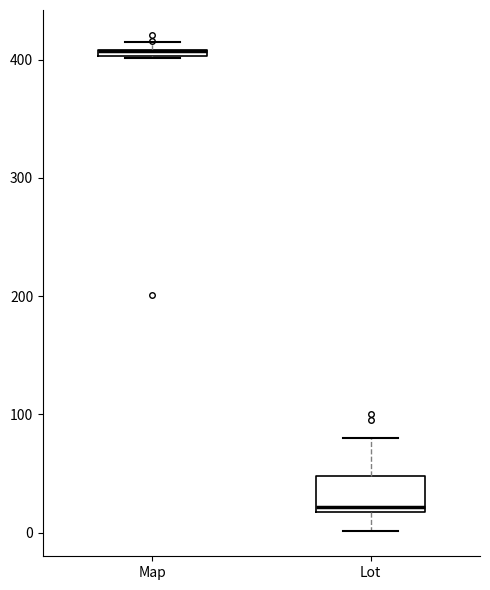

Where is the lower edge of the box for Lot on the y-axis? The values are not printed on the chart, so give them approximately, as read against the axis.

20